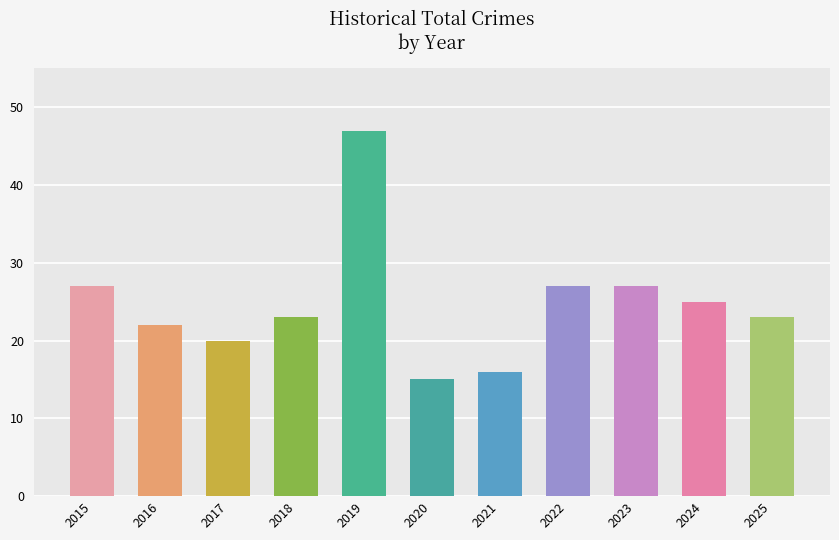

True or false: the data shows 26 at 2019.

False